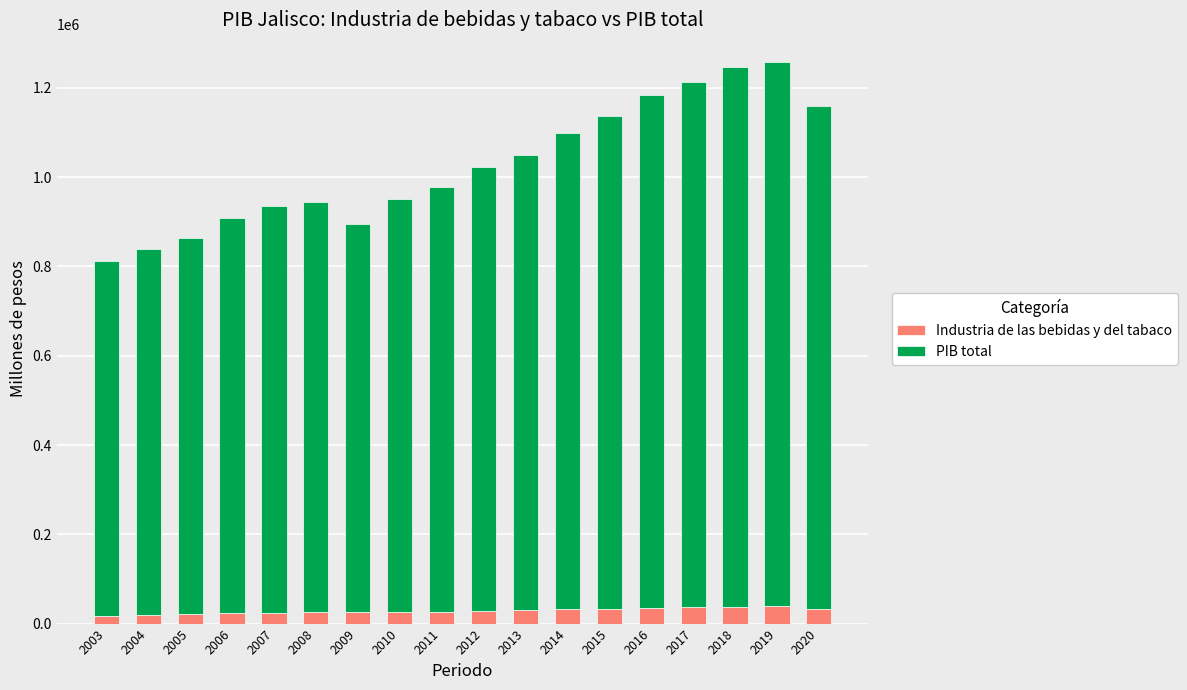

What is the total value across all series at 2018?

1246000.6